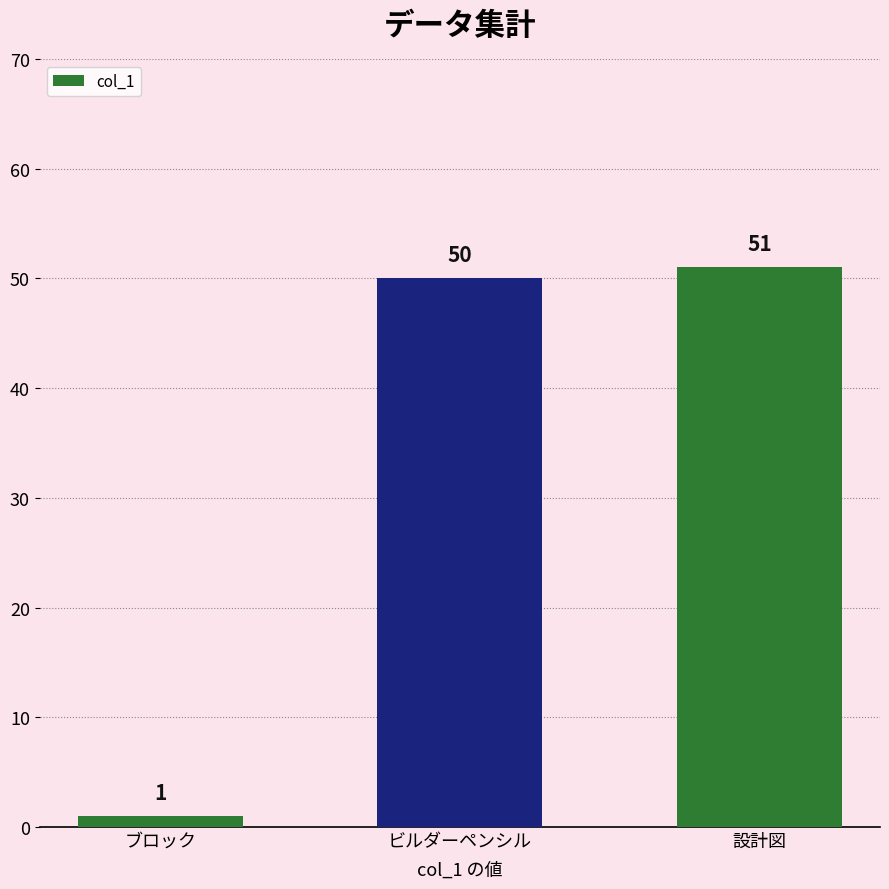

How many data points are less than 50?

1